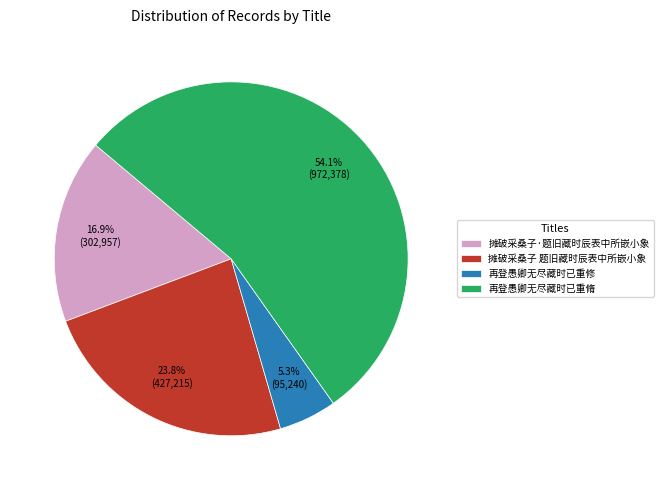

Is 摊破采桑子 题旧藏时辰表中所嵌小象 the majority of the pie?

No